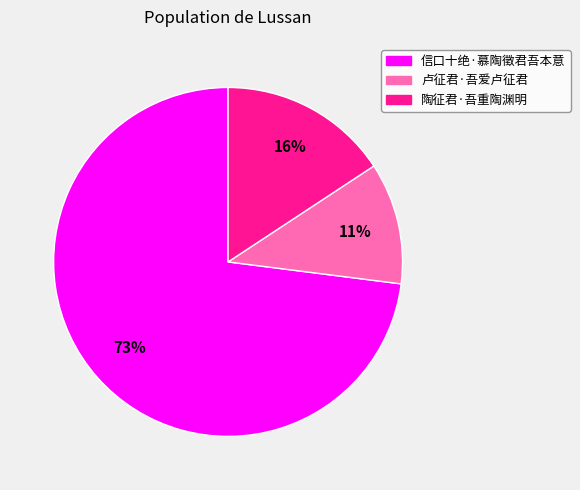

To the nearest percent, what is the average slice percentage?

33%